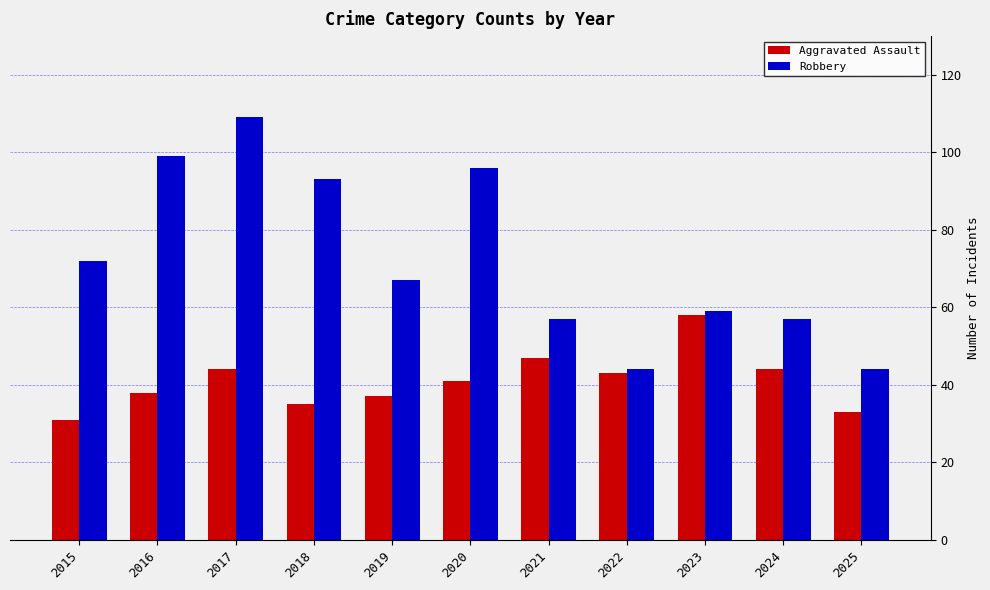

What is the value of the Robbery bar at the 4th from the left?

93